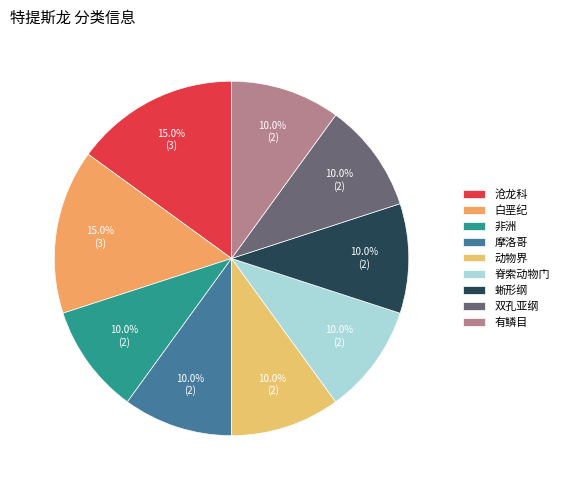

What percentage is the 蜥形纲 slice, to the nearest percent?

10%